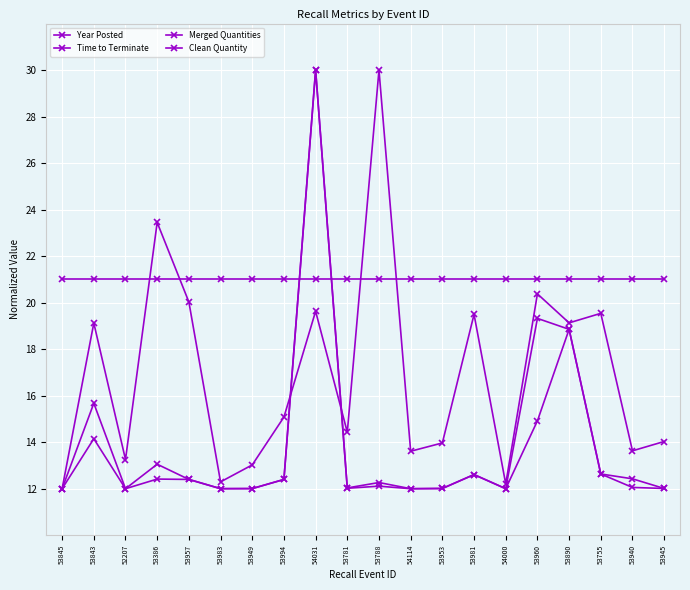

Reading left to right, transcribe all the data shown in this chart.

Year Posted: 21.0	21.0	21.0	21.0	21.0	21.0	21.0	21.0	21.0	21.0	21.0	21.0	21.0	21.0	21.0	21.0	21.0	21.0	21.0	21.0
Time to Terminate: 12.0	19.1	13.3	23.4	20.0	12.3	13.0	15.1	19.6	14.4	30.0	13.6	14.0	19.5	12.2	20.4	19.1	19.5	13.6	14.0
Merged Quantities: 12.0	15.7	12.0	13.1	12.4	12.0	12.0	12.4	30.0	12.0	12.3	12.0	12.0	12.6	12.0	19.3	18.9	12.6	12.4	12.0
Clean Quantity: 12.0	14.1	12.0	12.4	12.4	12.0	12.0	12.4	30.0	12.0	12.1	12.0	12.0	12.6	12.0	14.9	18.9	12.6	12.1	12.0